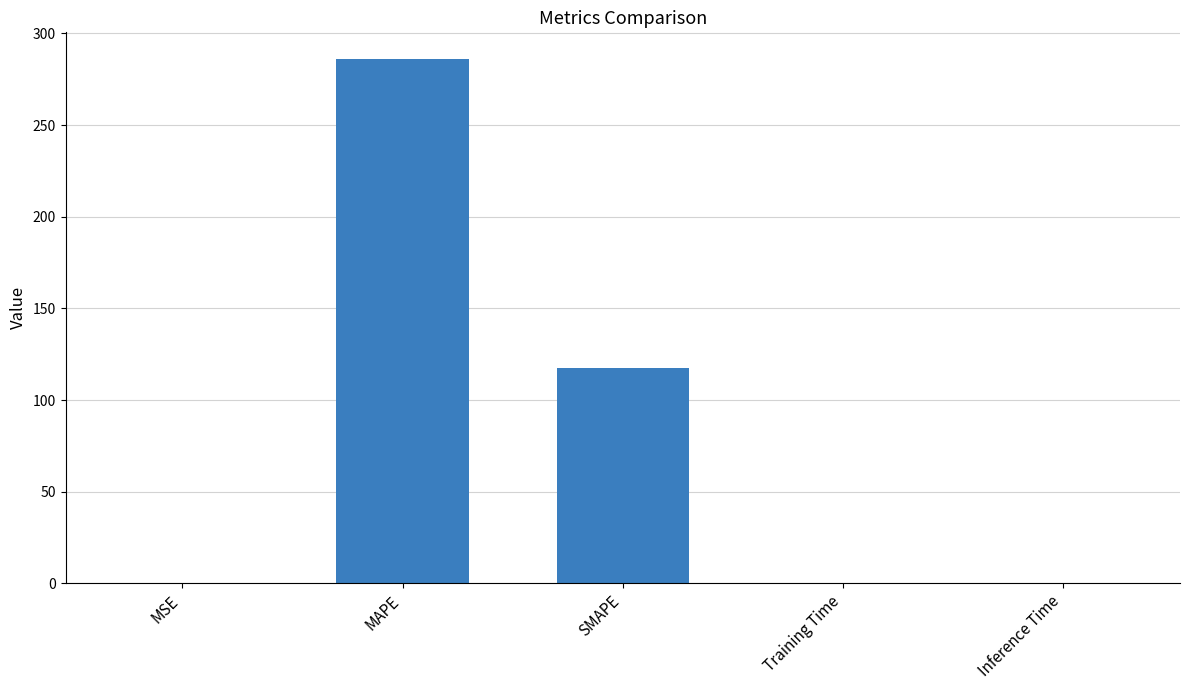

What is the sum of all values?

404.1